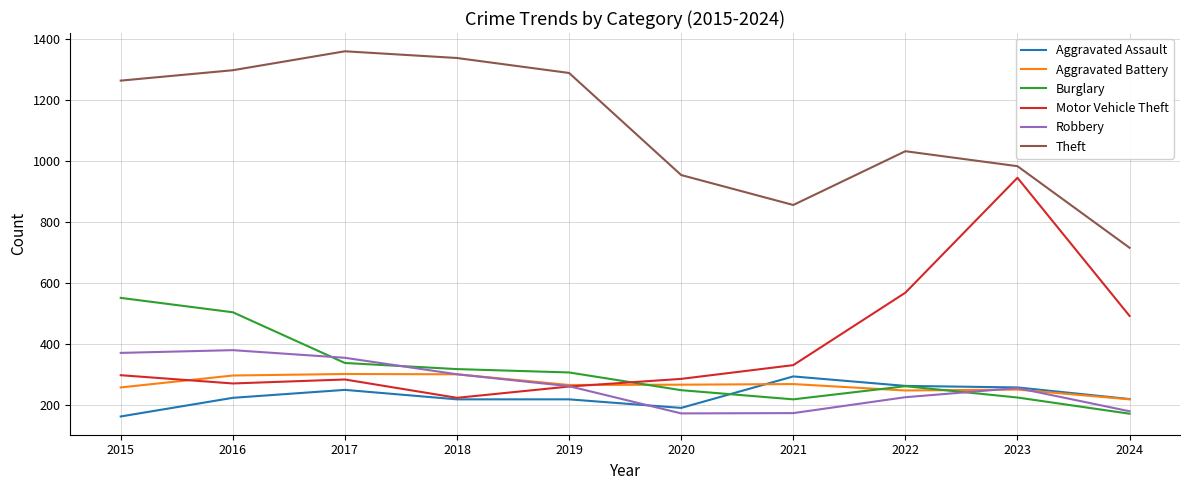

Between 2015 and 2018, which series saw the biggest shift?

Burglary